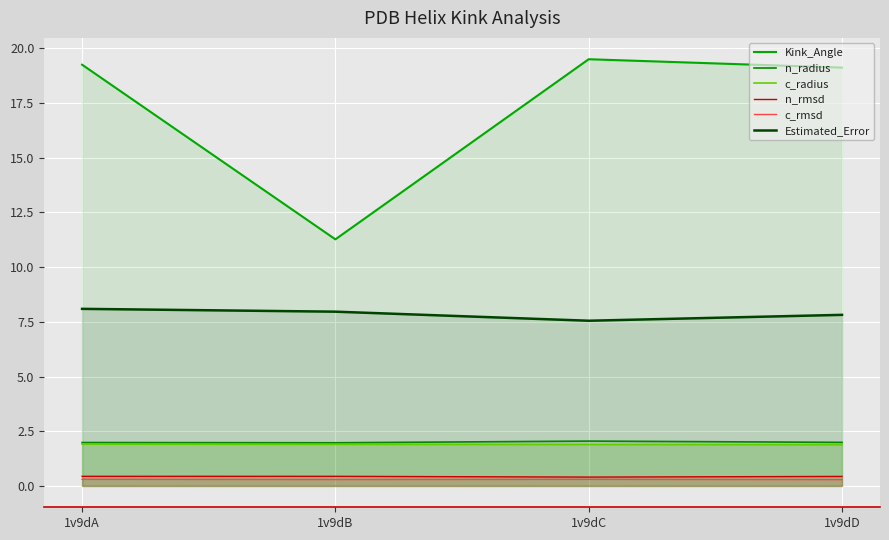

What is the difference between the second highest and minimum values in the Estimated_Error series?

0.4